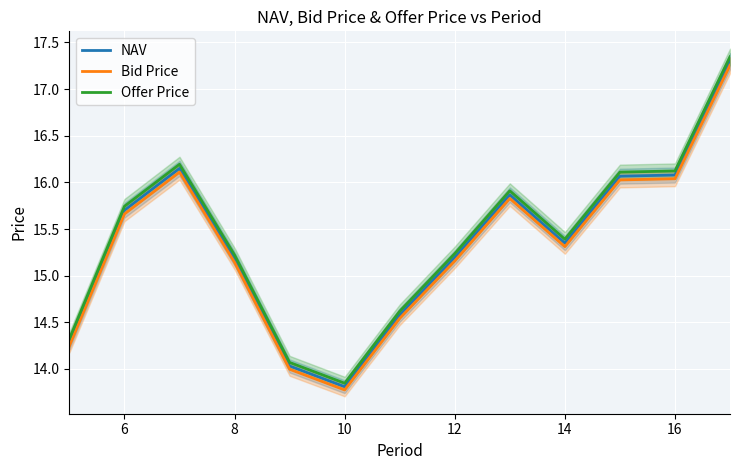

Where does the Offer Price series first go above 15?

6